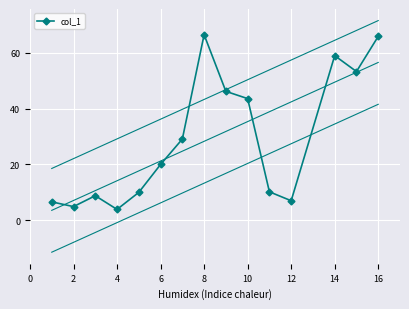

How many series are shown in this chart?

1